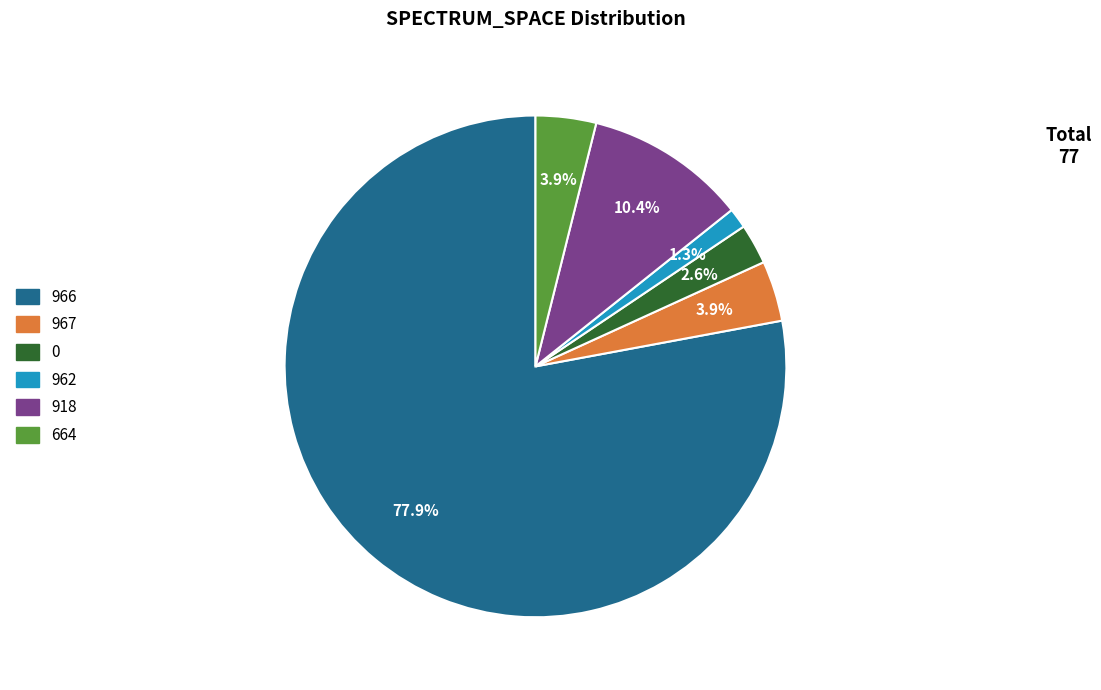

Which category has the biggest portion of the pie?

966